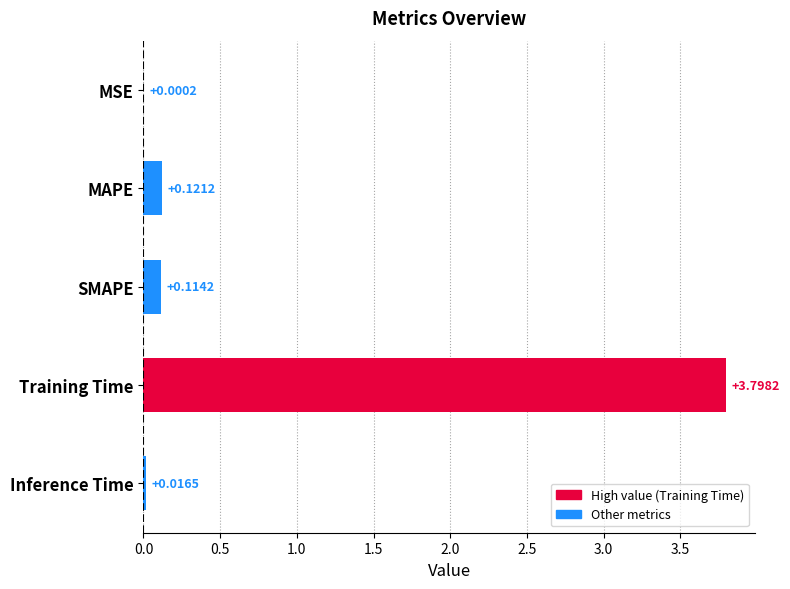

Which has a higher value, Training Time or MSE?

Training Time